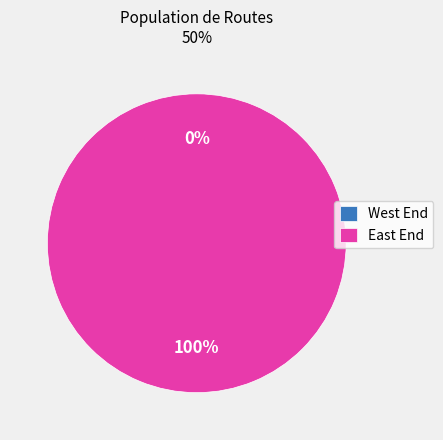

Count the number of slices in the pie.

2